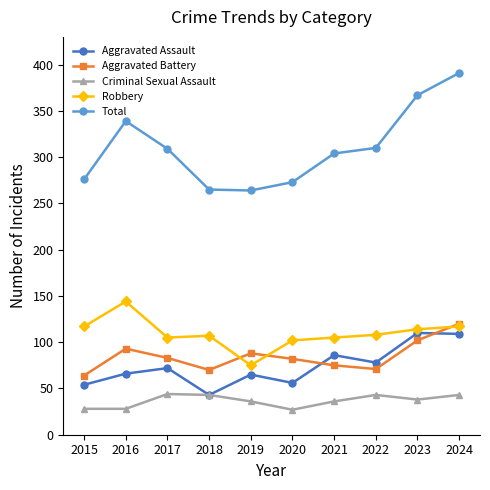

Read the Robbery value at 2023, to the nearest 5.

115